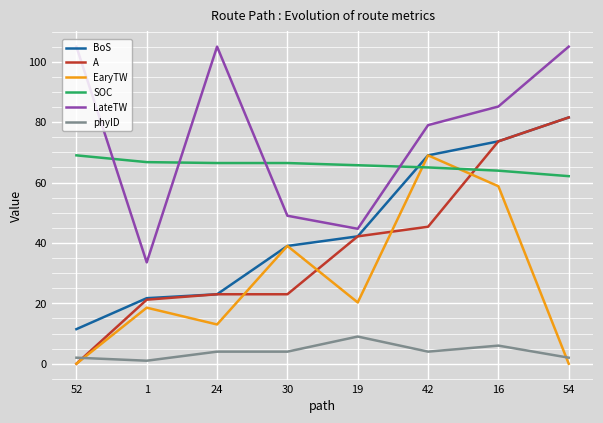

Between which two adjacent categories do SOC and BoS first intersect?

19 and 42